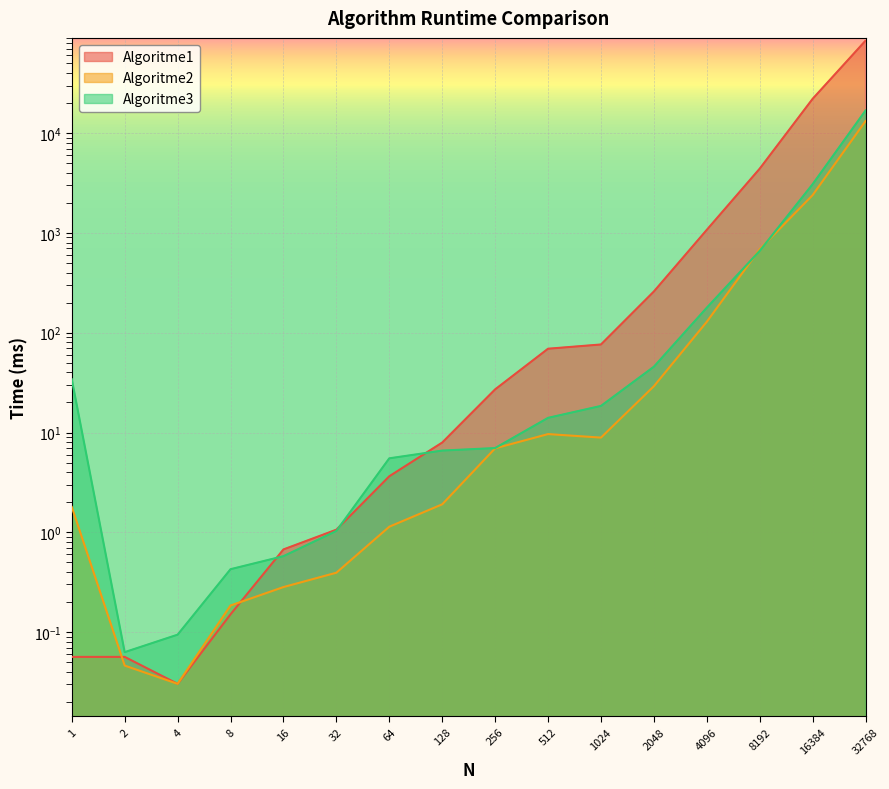

What are all the series names shown in the legend?

Algoritme1, Algoritme2, Algoritme3